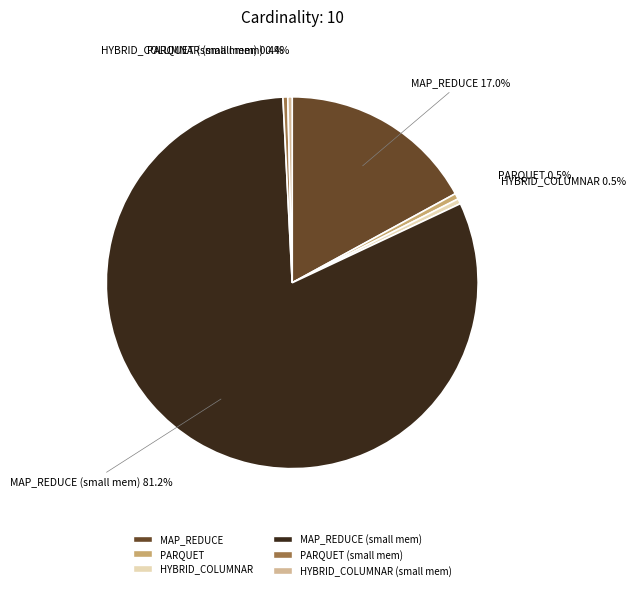

How much of the chart is everything except HYBRID_COLUMNAR?

99.5%